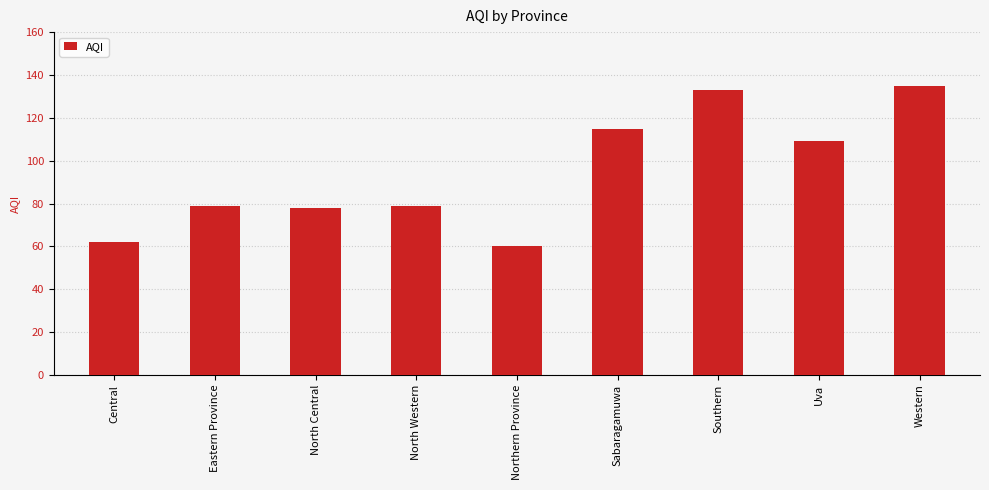

Which category has the lowest value across all series?

Northern Province